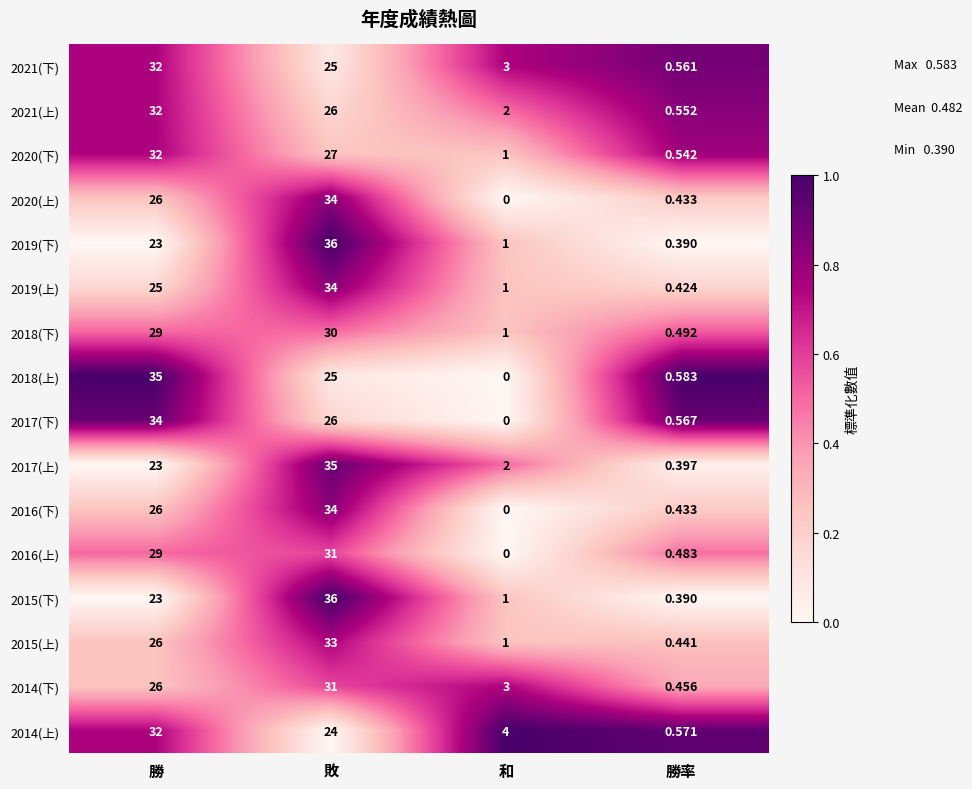

At which label does 2015(下) reach its minimum?

勝率